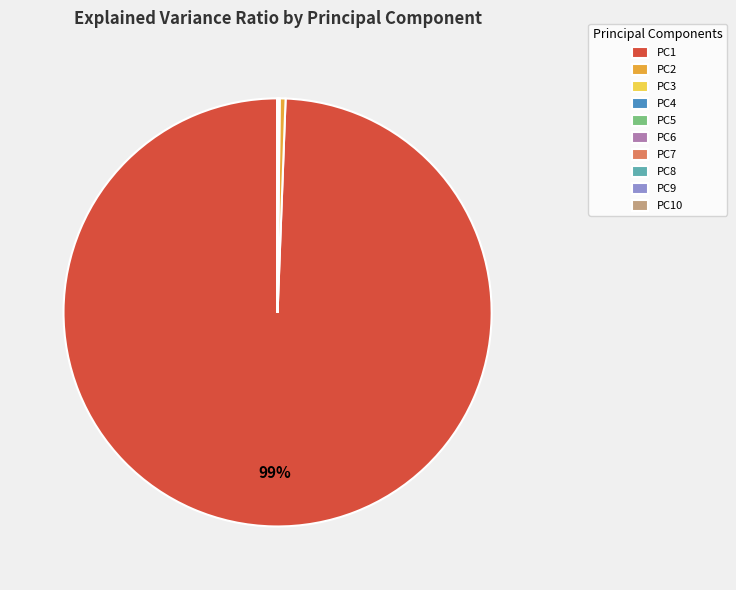

True or false: PC1 accounts for 89% of the total.

False